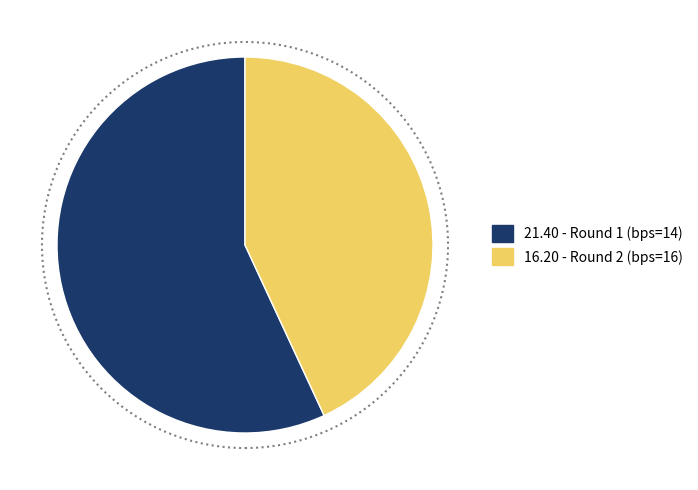

Is there a majority slice in this chart?

Yes